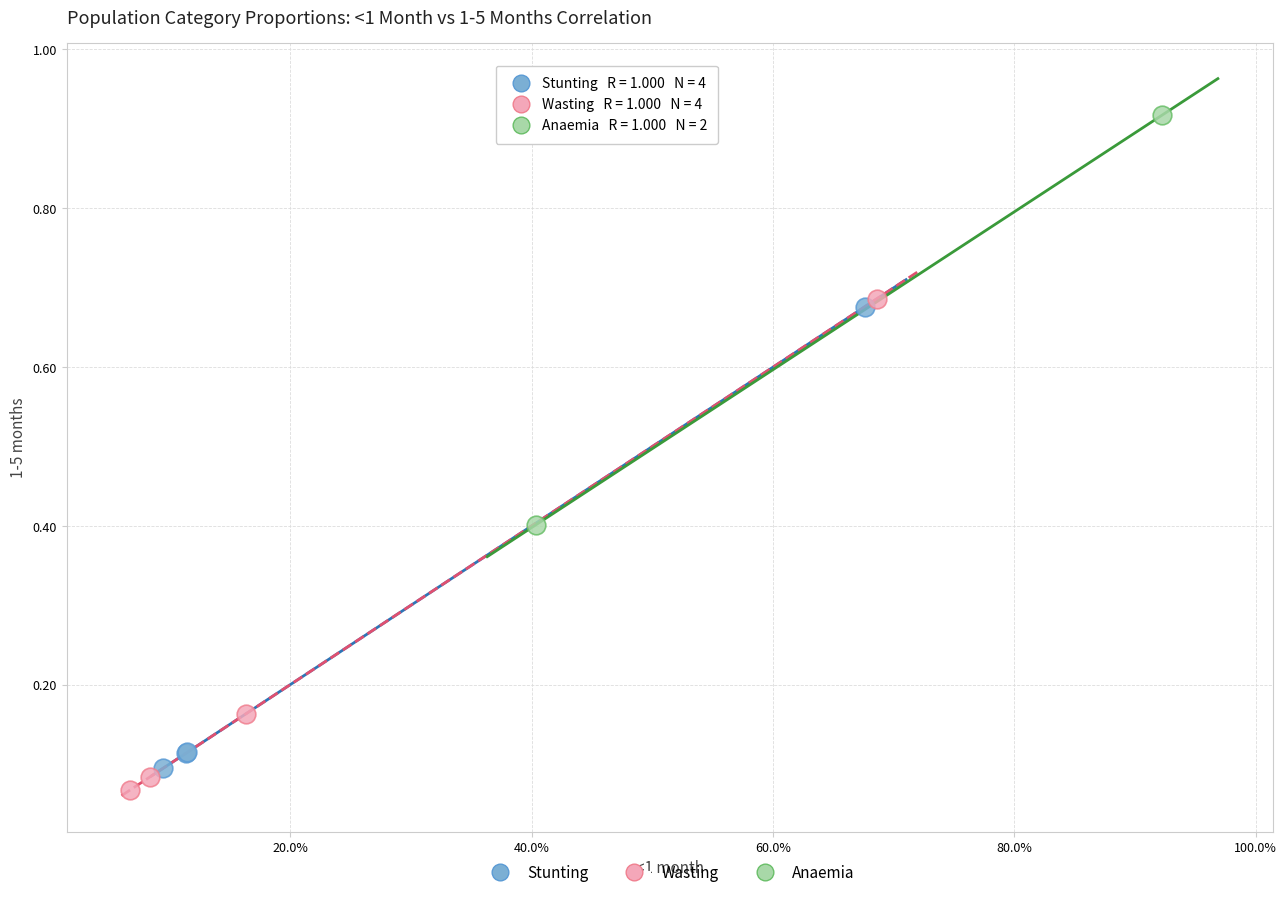

Which series has the largest Y range (max minus min)?

Wasting